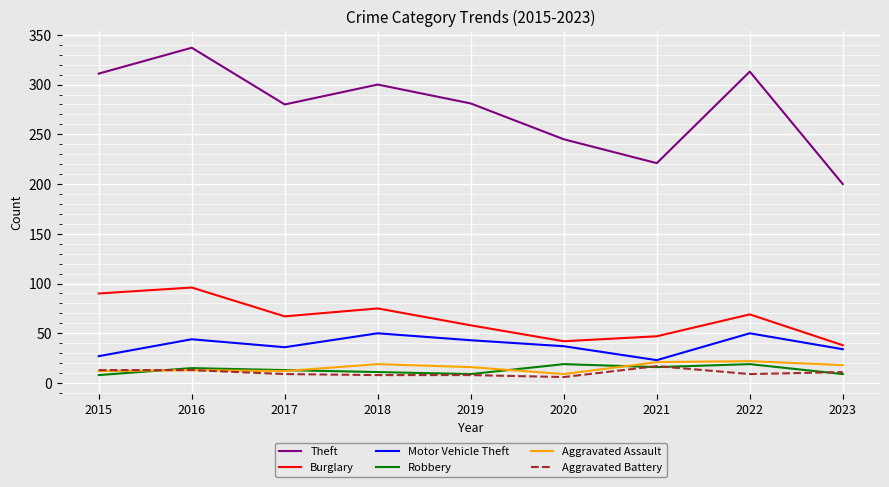

At which label does Robbery first exceed 13?

2016